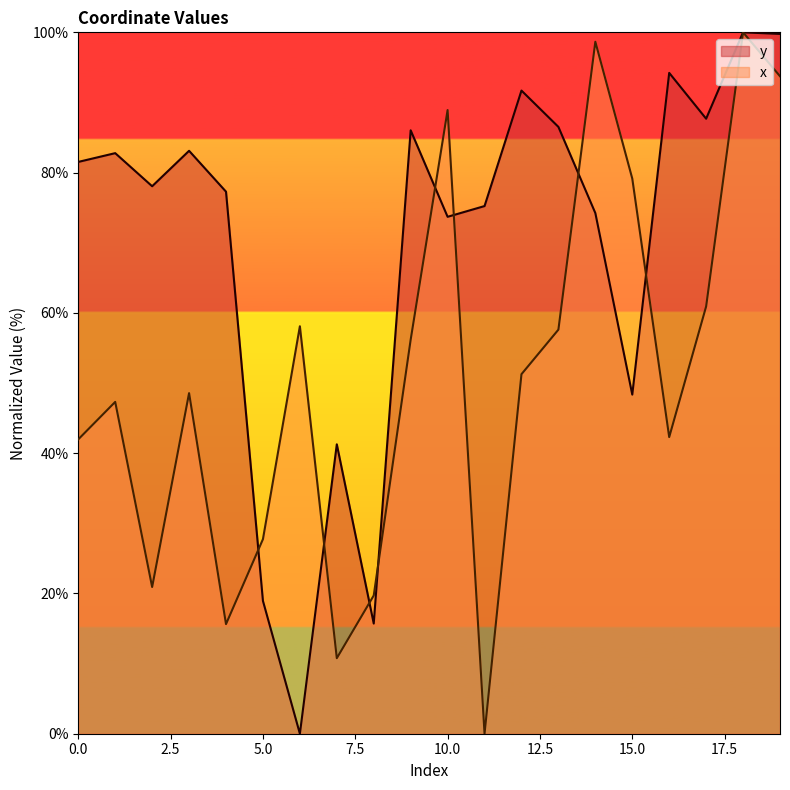

Rank the categories by x value from highest to lowest.

18, 14, 19, 10, 15, 17, 6, 13, 9, 12, 3, 1, 16, 0, 5, 2, 8, 4, 7, 11